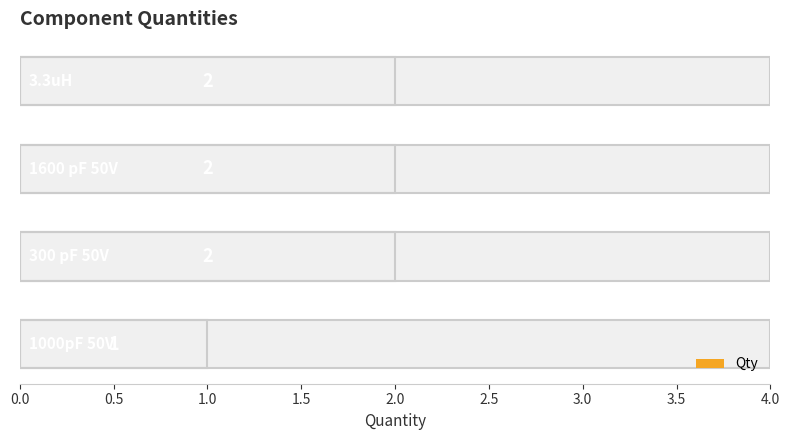

How many values are between 2 and 3?

3